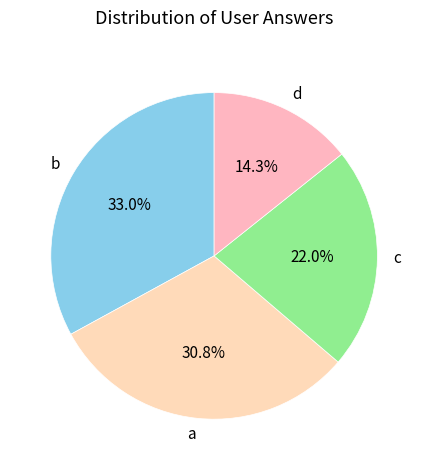

Does d represent more than half of the total?

No